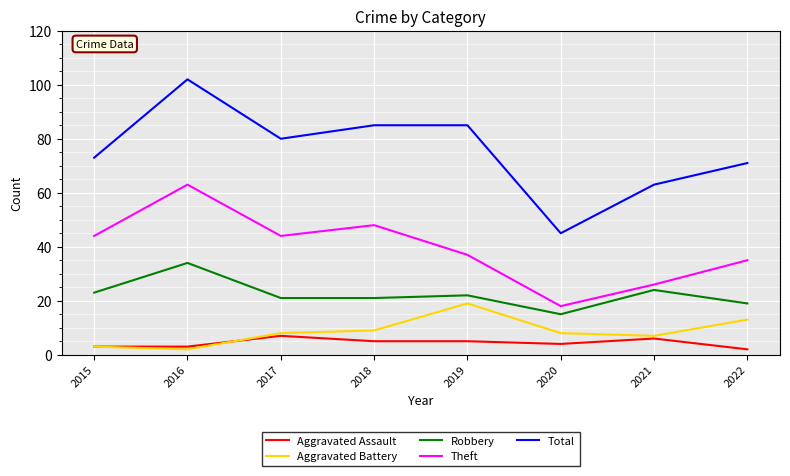

Which category has the highest value in the Aggravated Battery series?

2019